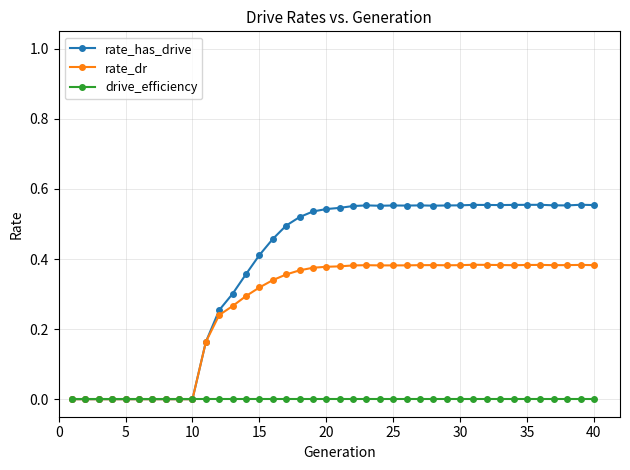

True or false: rate_has_drive has more than 1 points higher than both neighbors.

True